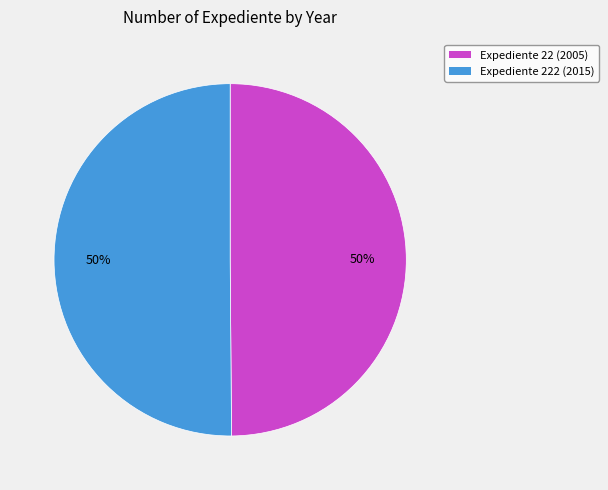

To the nearest percent, what portion does Expediente 22 (2005) represent?

50%